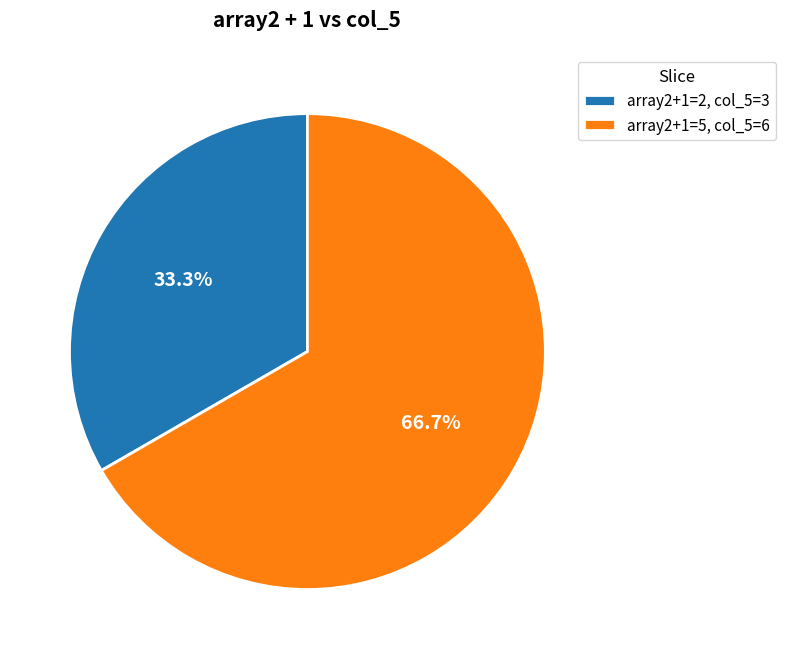

What is the ratio of the value at array2+1=5, col_5=6 to the value at array2+1=2, col_5=3?

2.0